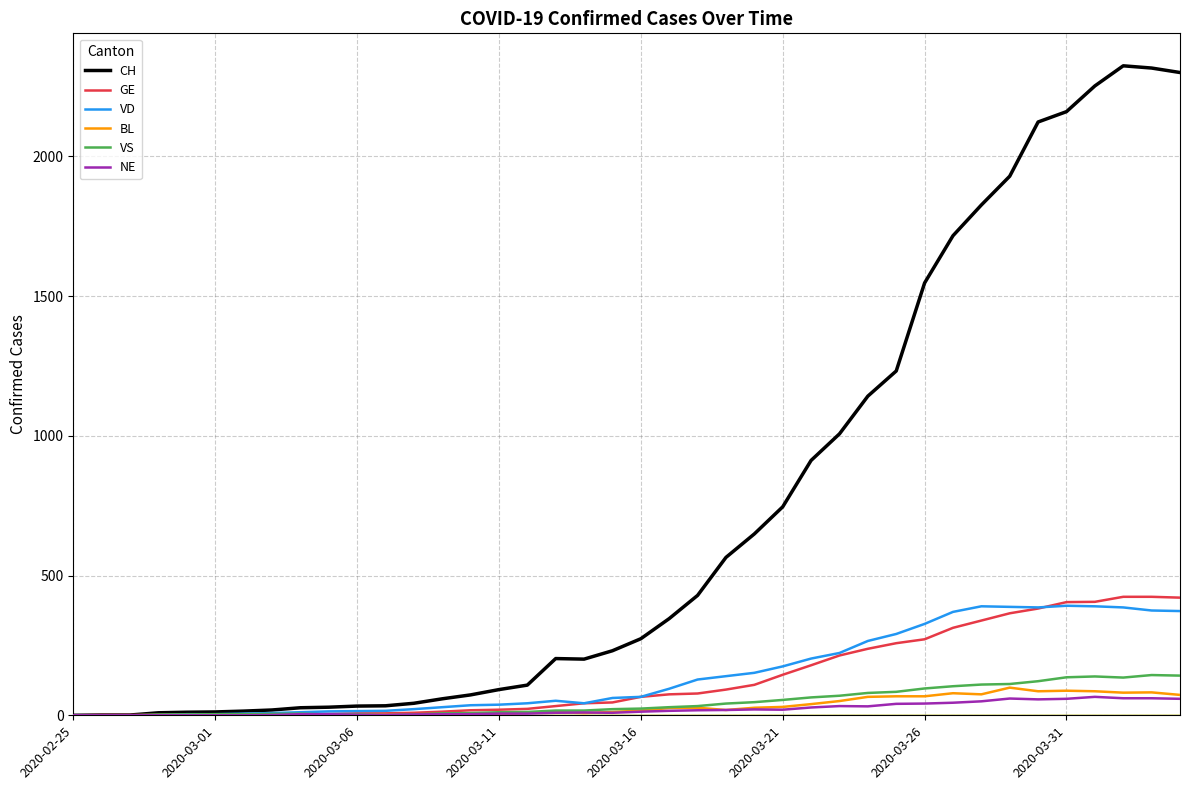

What is the highest value of the GE series?

424